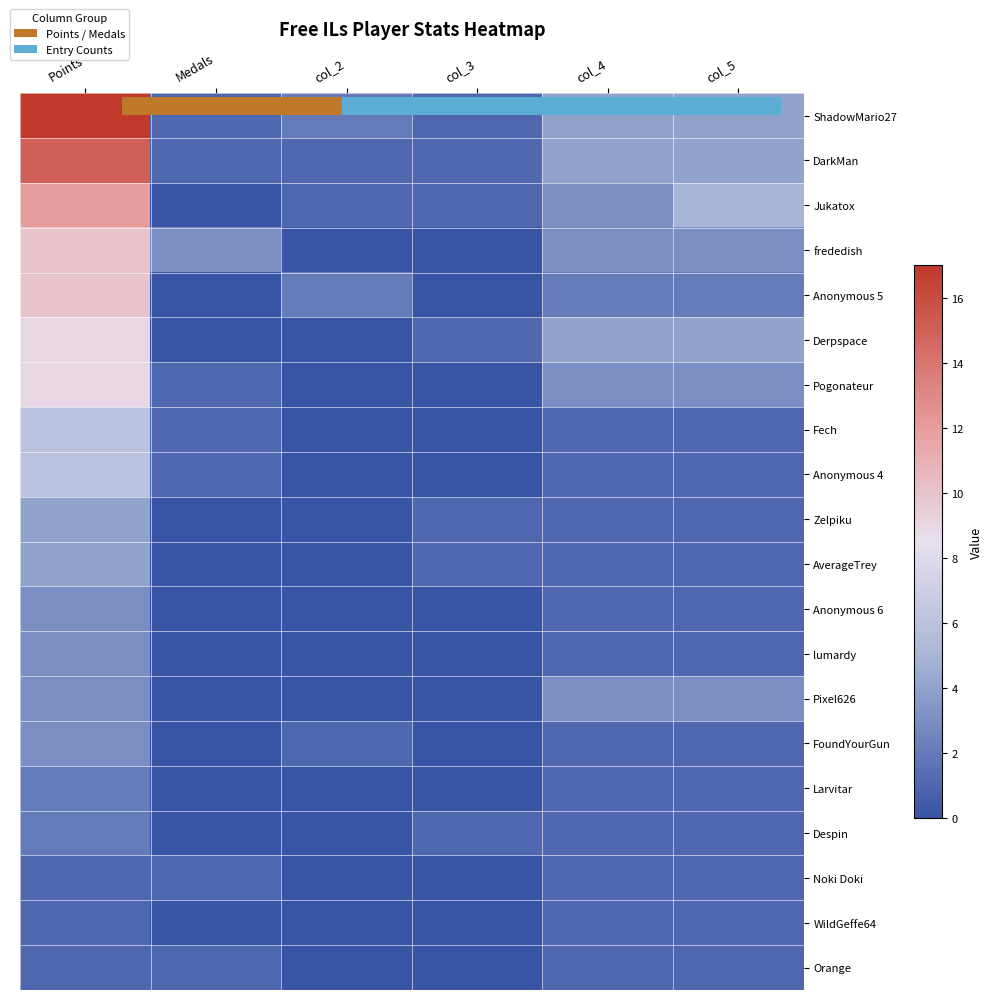

What is the greatest value displayed?

15